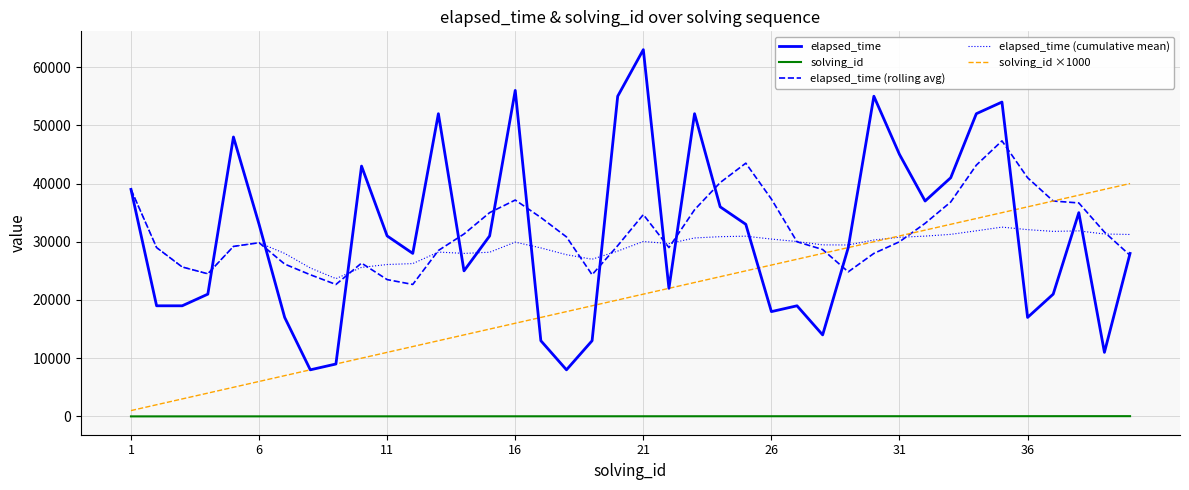

What is the greatest value displayed?

63000.0